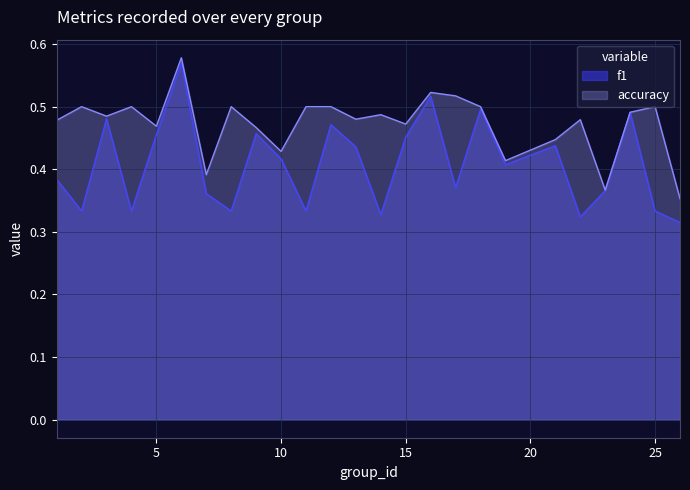

In accuracy, how many points are lower than both neighbors (excluding endpoints)?

8